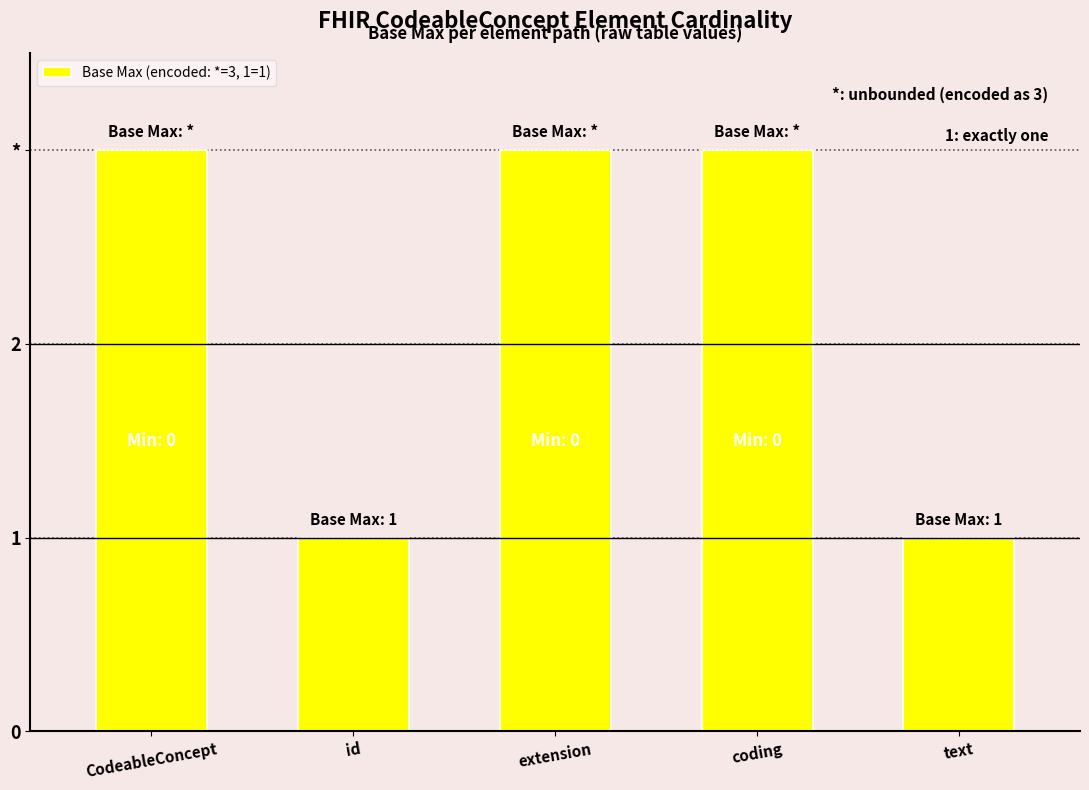

Rank the categories by value from lowest to highest.

id, text, CodeableConcept, extension, coding